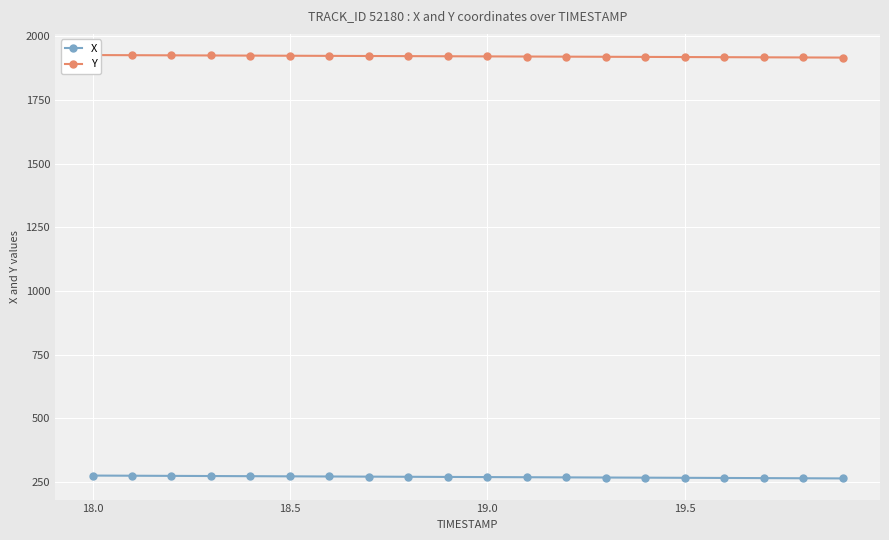

Is the value of Y at 19 greater than the value of X at 10?

Yes